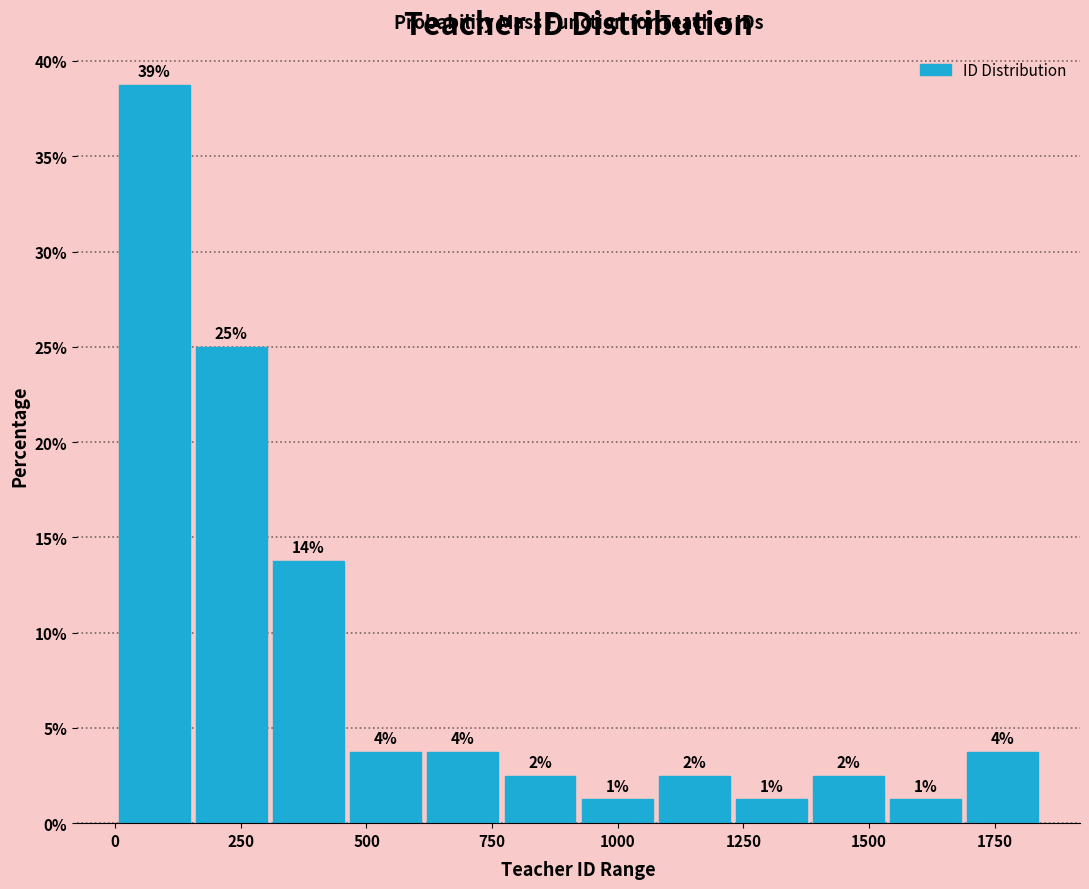

Around what value on the x-axis is the tallest bar? Give the approximate position of its centre, as read against the axis.

100